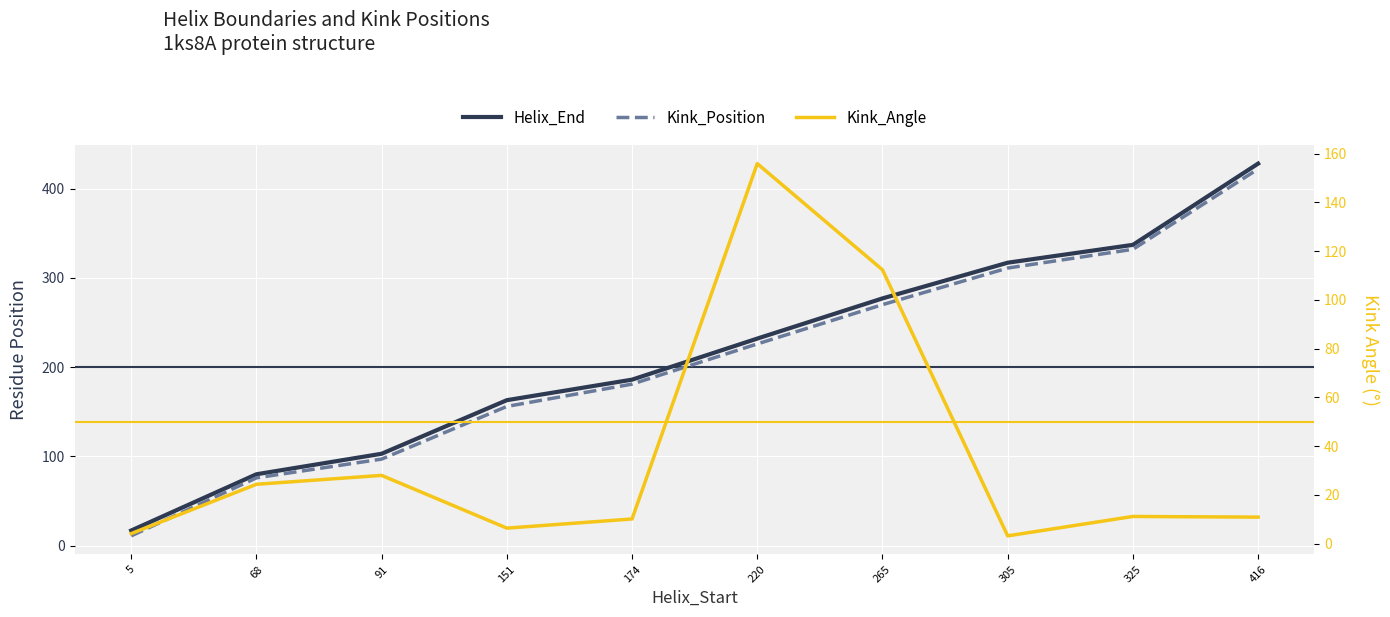

How many lines are shown in the chart?

3